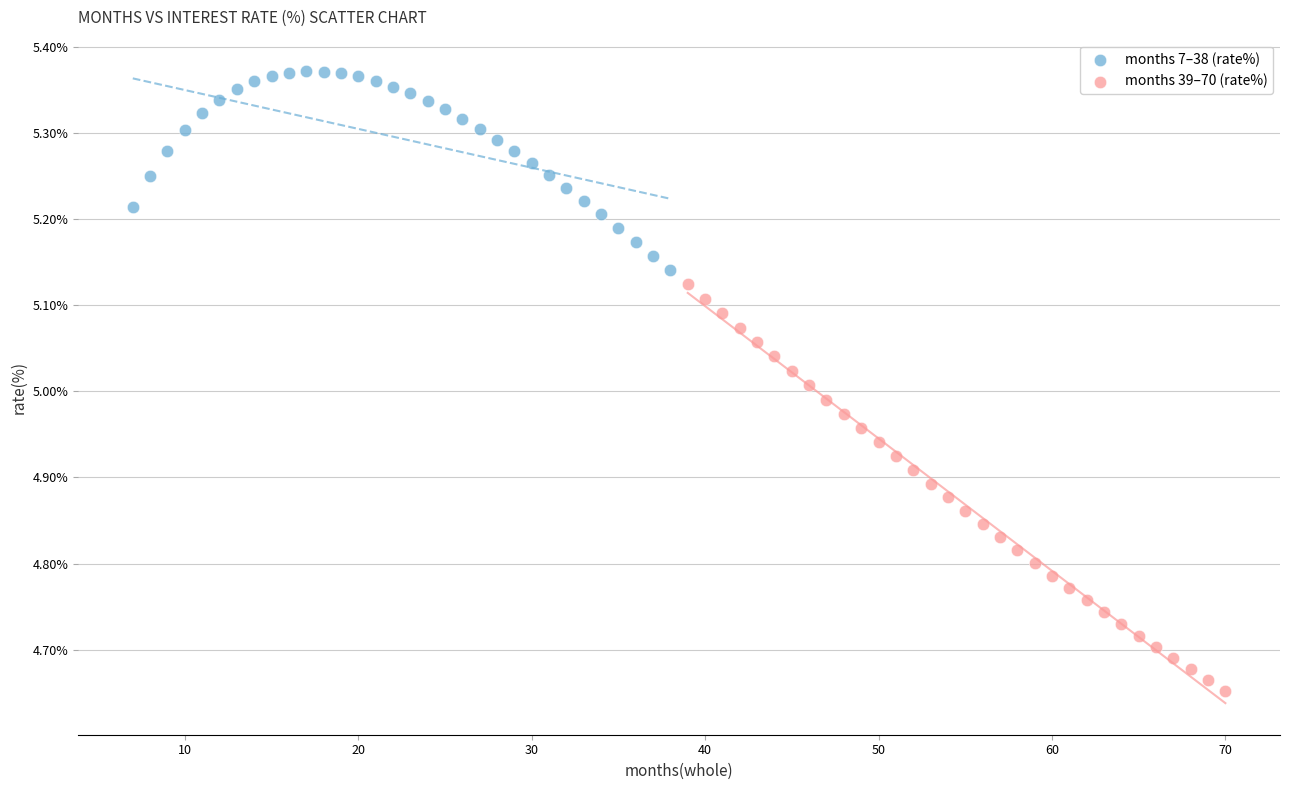

Which series has the largest Y range (max minus min)?

months 39–70 (rate%)